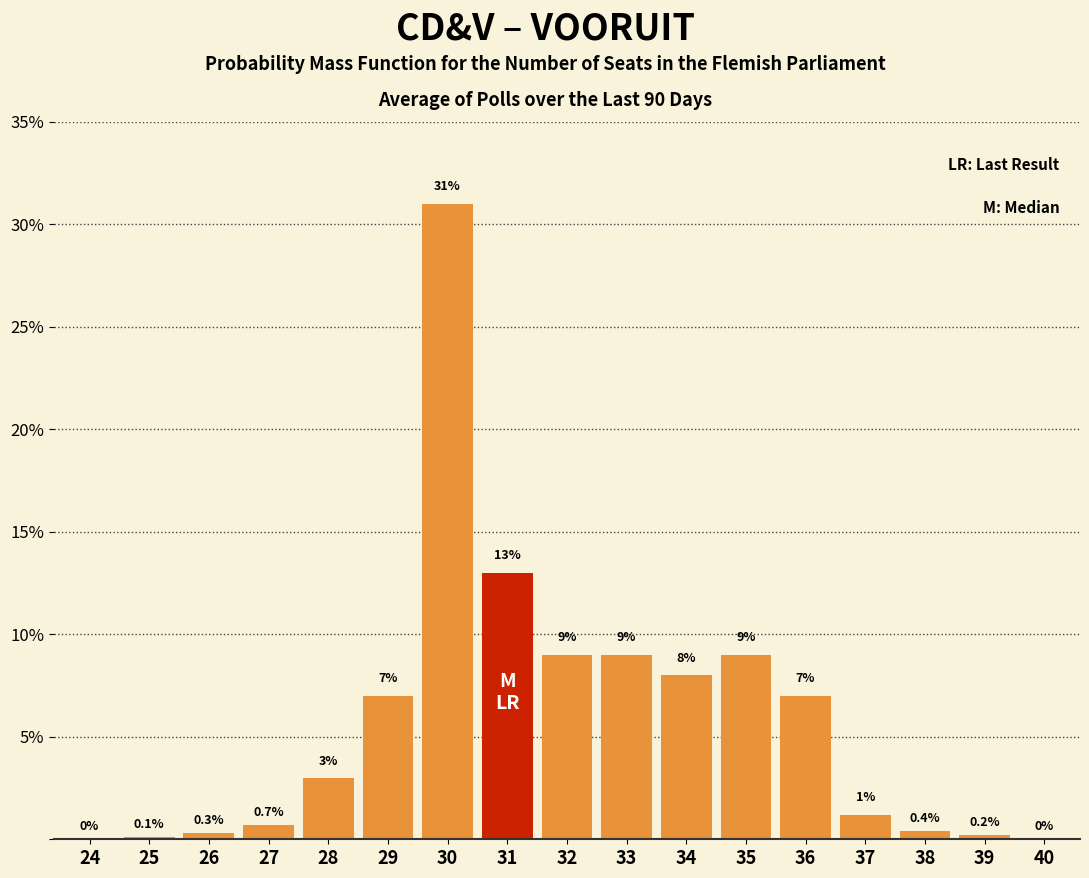

Reading left to right, extract all data points from this chart.

24=0.0	25=0.1	26=0.3	27=0.7	28=3.0	29=7.0	30=31.0	31=13.0	32=9.0	33=9.0	34=8.0	35=9.0	36=7.0	37=1.2	38=0.4	39=0.2	40=0.0